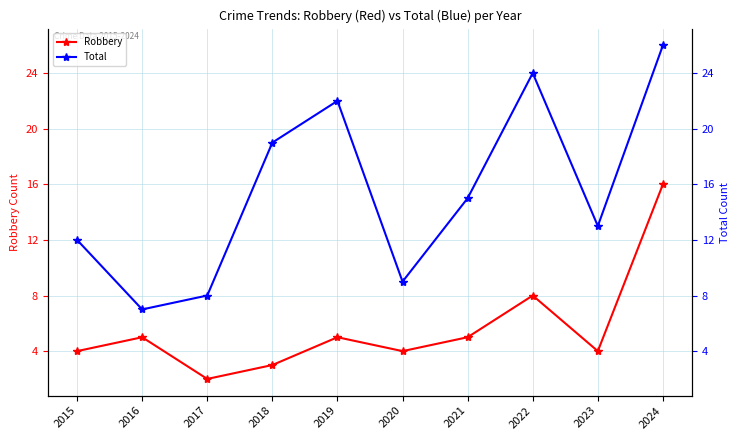

Which has a higher value, 2019 or 2022?

2022